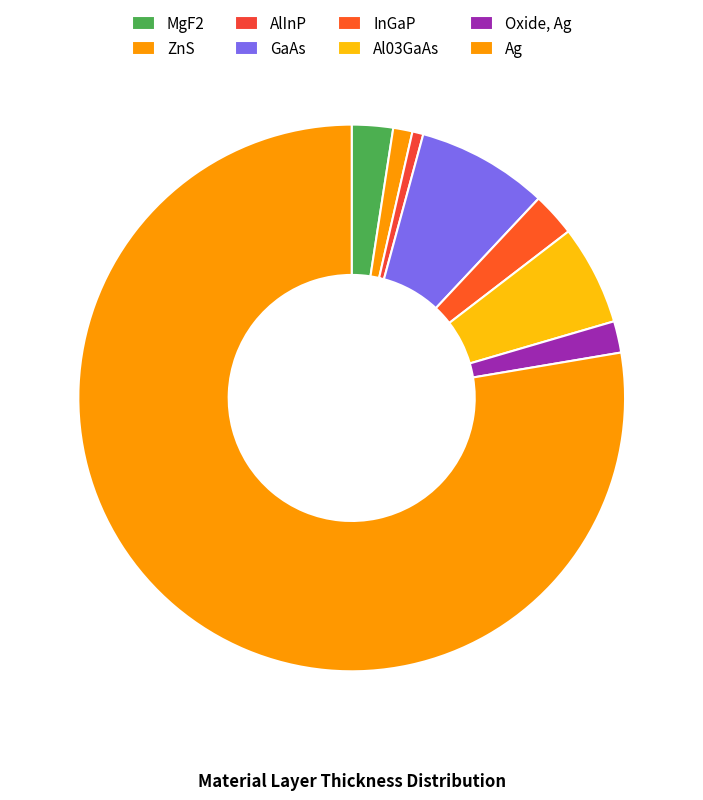

Is the sum of InGaP and MgF2 greater than half?

No